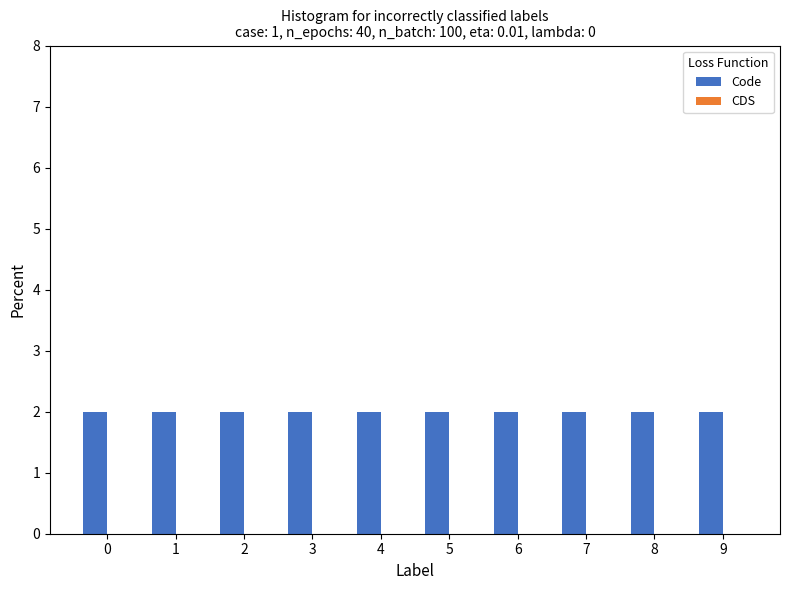

The value of CDS at 3 is 0. True or false?

True